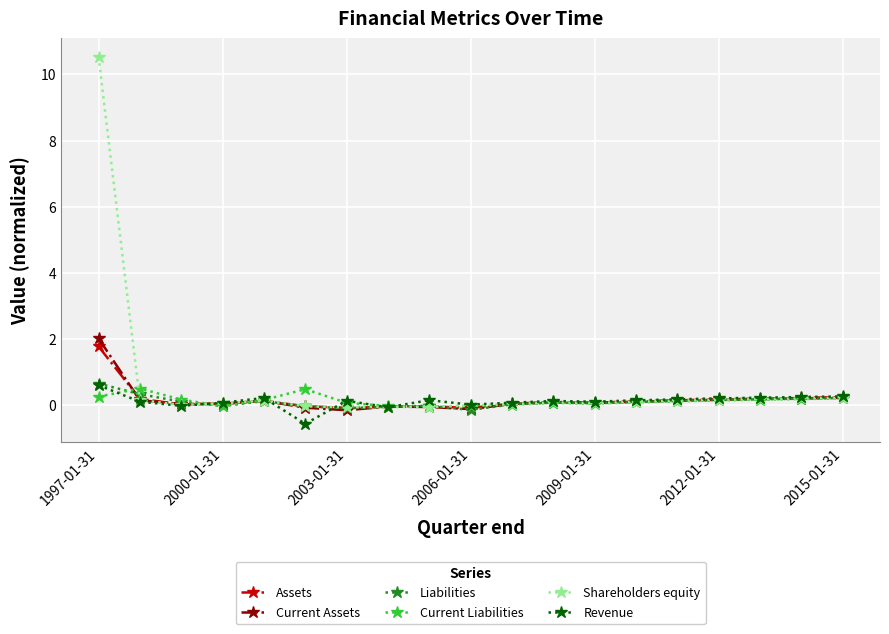

What is the maximum value for Revenue?

0.6